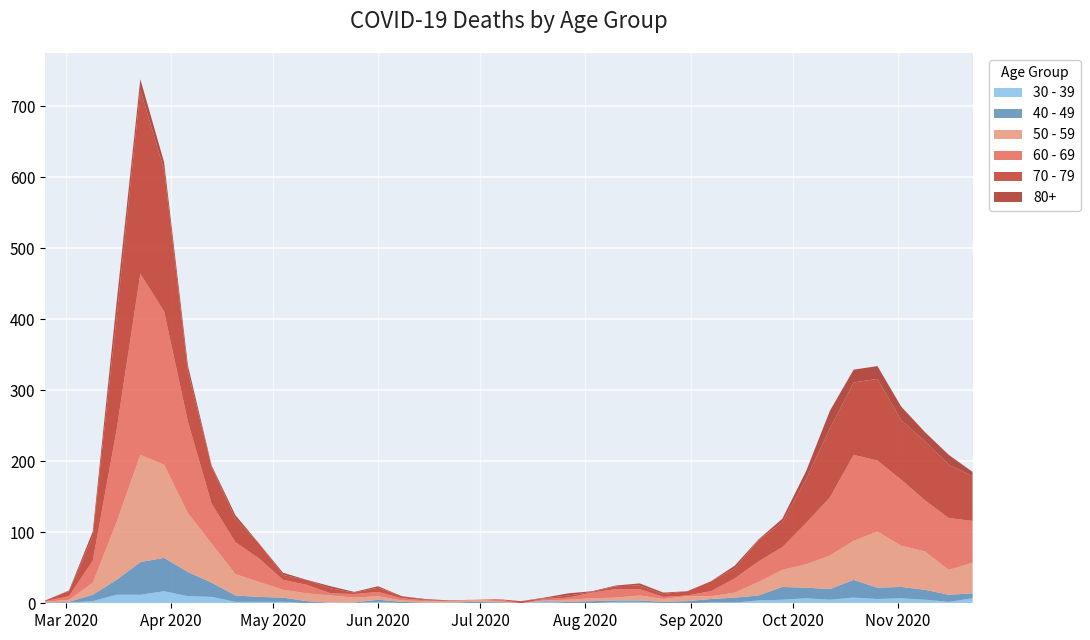

Reading right to left, extract all data points from this chart.

60 - 69: 2020-11-23=59	2020-11-16=73	2020-11-09=72	2020-11-02=93	2020-10-26=100	2020-10-19=121	2020-10-12=82	2020-10-05=58	2020-09-28=32	2020-09-21=29	2020-09-14=20	2020-09-07=7	2020-08-31=1	2020-08-24=3	2020-08-17=9	2020-08-10=12	2020-08-03=8	2020-07-27=3	2020-07-20=2	2020-07-13=0	2020-07-06=3	2020-06-29=0	2020-06-22=0	2020-06-15=1	2020-06-08=3	2020-06-01=6	2020-05-25=5	2020-05-18=3	2020-05-11=12	2020-05-04=14	2020-04-27=33	2020-04-20=45	2020-04-13=56	2020-04-06=129	2020-03-30=216	2020-03-23=255	2020-03-16=130	2020-03-09=31	2020-03-02=5	2020-02-24=1
70 - 79: 2020-11-23=63	2020-11-16=75	2020-11-09=83	2020-11-02=84	2020-10-26=115	2020-10-19=102	2020-10-12=97	2020-10-05=62	2020-09-28=35	2020-09-21=30	2020-09-14=14	2020-09-07=14	2020-08-31=6	2020-08-24=4	2020-08-17=5	2020-08-10=4	2020-08-03=1	2020-07-27=3	2020-07-20=1	2020-07-13=3	2020-07-06=0	2020-06-29=0	2020-06-22=1	2020-06-15=1	2020-06-08=3	2020-06-01=6	2020-05-25=2	2020-05-18=7	2020-05-11=7	2020-05-04=7	2020-04-27=21	2020-04-20=33	2020-04-13=52	2020-04-06=71	2020-03-30=199	2020-03-23=259	2020-03-16=158	2020-03-09=35	2020-03-02=7	2020-02-24=1
50 - 59: 2020-11-23=43	2020-11-16=35	2020-11-09=54	2020-11-02=58	2020-10-26=79	2020-10-19=55	2020-10-12=47	2020-10-05=33	2020-09-28=24	2020-09-21=19	2020-09-14=7	2020-09-07=4	2020-08-31=7	2020-08-24=4	2020-08-17=7	2020-08-10=4	2020-08-03=4	2020-07-27=3	2020-07-20=1	2020-07-13=0	2020-07-06=1	2020-06-29=3	2020-06-22=2	2020-06-15=2	2020-06-08=2	2020-06-01=5	2020-05-25=7	2020-05-18=10	2020-05-11=11	2020-05-04=11	2020-04-27=21	2020-04-20=30	2020-04-13=55	2020-04-06=83	2020-03-30=131	2020-03-23=151	2020-03-16=81	2020-03-09=17	2020-03-02=3	2020-02-24=1
40 - 49: 2020-11-23=7	2020-11-16=10	2020-11-09=14	2020-11-02=16	2020-10-26=16	2020-10-19=25	2020-10-12=15	2020-10-05=15	2020-09-28=18	2020-09-21=7	2020-09-14=7	2020-09-07=5	2020-08-31=3	2020-08-24=2	2020-08-17=2	2020-08-10=2	2020-08-03=3	2020-07-27=2	2020-07-20=1	2020-07-13=0	2020-07-06=1	2020-06-29=2	2020-06-22=1	2020-06-15=1	2020-06-08=2	2020-06-01=3	2020-05-25=1	2020-05-18=0	2020-05-11=3	2020-05-04=6	2020-04-27=7	2020-04-20=9	2020-04-13=20	2020-04-06=34	2020-03-30=47	2020-03-23=46	2020-03-16=21	2020-03-09=9	2020-03-02=1	2020-02-24=1
30 - 39: 2020-11-23=7	2020-11-16=2	2020-11-09=5	2020-11-02=7	2020-10-26=6	2020-10-19=8	2020-10-12=5	2020-10-05=7	2020-09-28=5	2020-09-21=4	2020-09-14=1	2020-09-07=1	2020-08-31=0	2020-08-24=0	2020-08-17=2	2020-08-10=2	2020-08-03=0	2020-07-27=0	2020-07-20=2	2020-07-13=0	2020-07-06=1	2020-06-29=0	2020-06-22=0	2020-06-15=0	2020-06-08=0	2020-06-01=2	2020-05-25=0	2020-05-18=1	2020-05-11=0	2020-05-04=2	2020-04-27=2	2020-04-20=2	2020-04-13=9	2020-04-06=10	2020-03-30=17	2020-03-23=12	2020-03-16=12	2020-03-09=3	2020-03-02=1	2020-02-24=0
80+: 2020-11-23=6	2020-11-16=14	2020-11-09=13	2020-11-02=19	2020-10-26=18	2020-10-19=18	2020-10-12=25	2020-10-05=11	2020-09-28=5	2020-09-21=1	2020-09-14=4	2020-09-07=0	2020-08-31=0	2020-08-24=2	2020-08-17=3	2020-08-10=1	2020-08-03=1	2020-07-27=3	2020-07-20=1	2020-07-13=0	2020-07-06=0	2020-06-29=0	2020-06-22=0	2020-06-15=1	2020-06-08=0	2020-06-01=2	2020-05-25=1	2020-05-18=3	2020-05-11=0	2020-05-04=3	2020-04-27=0	2020-04-20=5	2020-04-13=2	2020-04-06=8	2020-03-30=11	2020-03-23=15	2020-03-16=21	2020-03-09=6	2020-03-02=1	2020-02-24=0